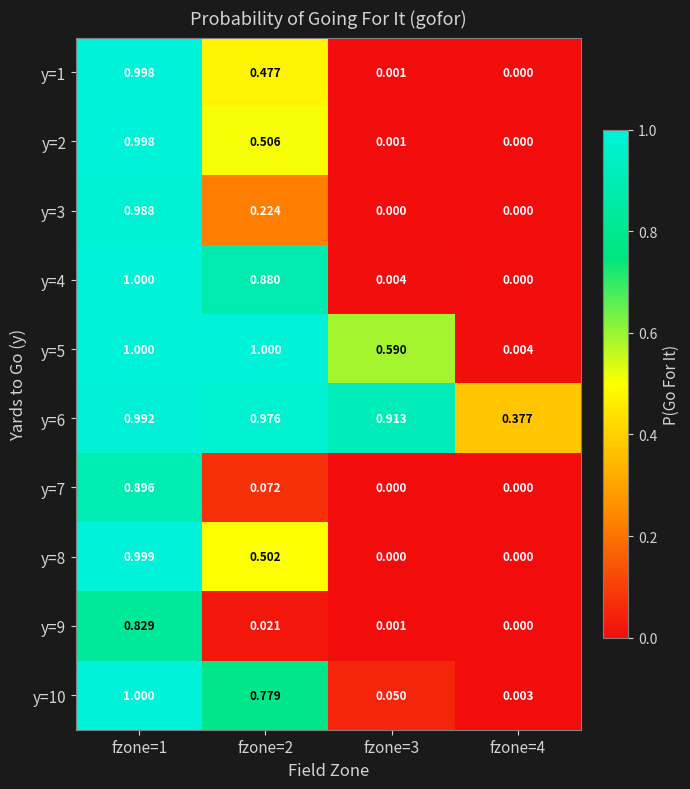

How many categories are shown in the chart?

4